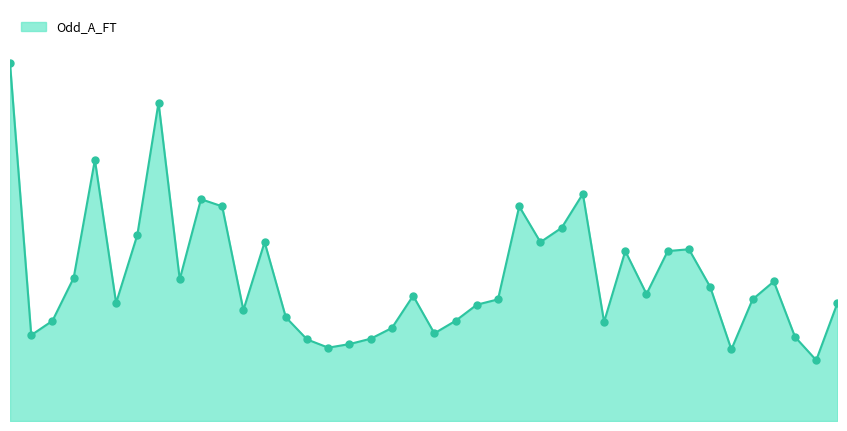

Is this an area chart (filled region under the line)?

Yes